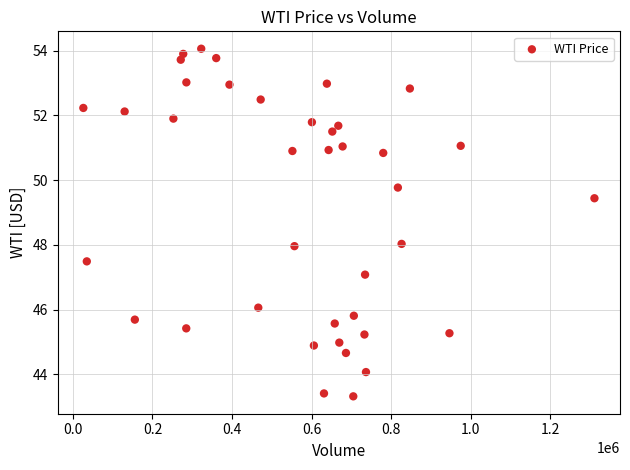

What is the range of Y values (max minus min)?

10.7